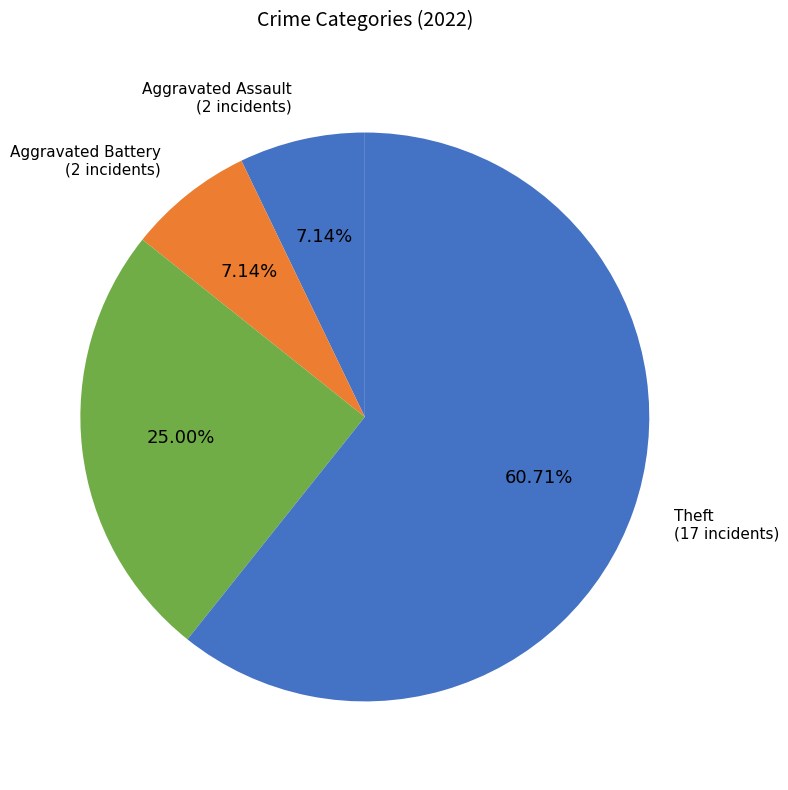

How many segments does this pie chart have?

4